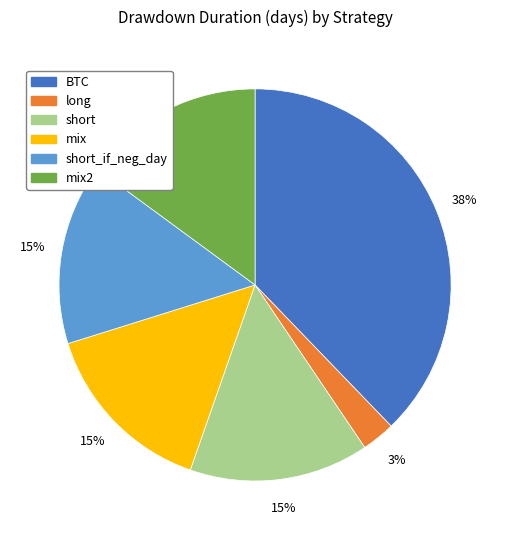

The short slice represents 15% of the pie. True or false?

True